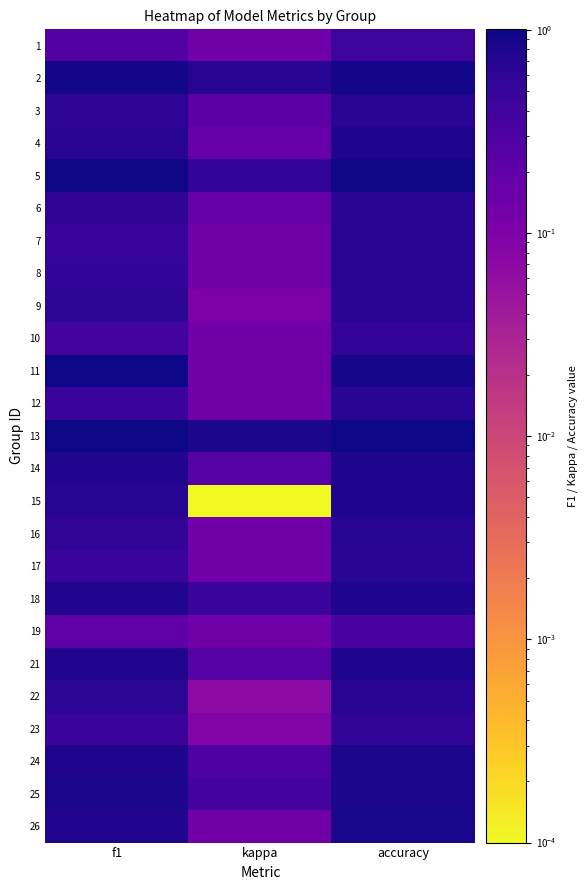

Reading left to right, what are all the values shown in this chart?

1: f1=0.3	kappa=0.1	accuracy=0.4
2: f1=0.9	kappa=0.7	accuracy=0.9
3: f1=0.6	kappa=0.2	accuracy=0.6
4: f1=0.7	kappa=0.2	accuracy=0.8
5: f1=0.9	kappa=0.5	accuracy=0.9
6: f1=0.6	kappa=0.2	accuracy=0.6
7: f1=0.5	kappa=0.1	accuracy=0.7
8: f1=0.5	kappa=0.1	accuracy=0.7
9: f1=0.6	kappa=0.1	accuracy=0.6
10: f1=0.4	kappa=0.1	accuracy=0.5
11: f1=1.0	kappa=0.1	accuracy=0.9
12: f1=0.5	kappa=0.1	accuracy=0.6
13: f1=1.0	kappa=0.8	accuracy=1.0
14: f1=0.7	kappa=0.2	accuracy=0.8
15: f1=0.7	kappa=0.0	accuracy=0.8
16: f1=0.5	kappa=0.1	accuracy=0.7
17: f1=0.5	kappa=0.1	accuracy=0.7
18: f1=0.7	kappa=0.5	accuracy=0.8
19: f1=0.2	kappa=0.1	accuracy=0.4
21: f1=0.7	kappa=0.2	accuracy=0.8
22: f1=0.6	kappa=0.1	accuracy=0.7
23: f1=0.5	kappa=0.1	accuracy=0.5
24: f1=0.8	kappa=0.3	accuracy=0.8
25: f1=0.8	kappa=0.4	accuracy=0.8
26: f1=0.7	kappa=0.1	accuracy=0.9